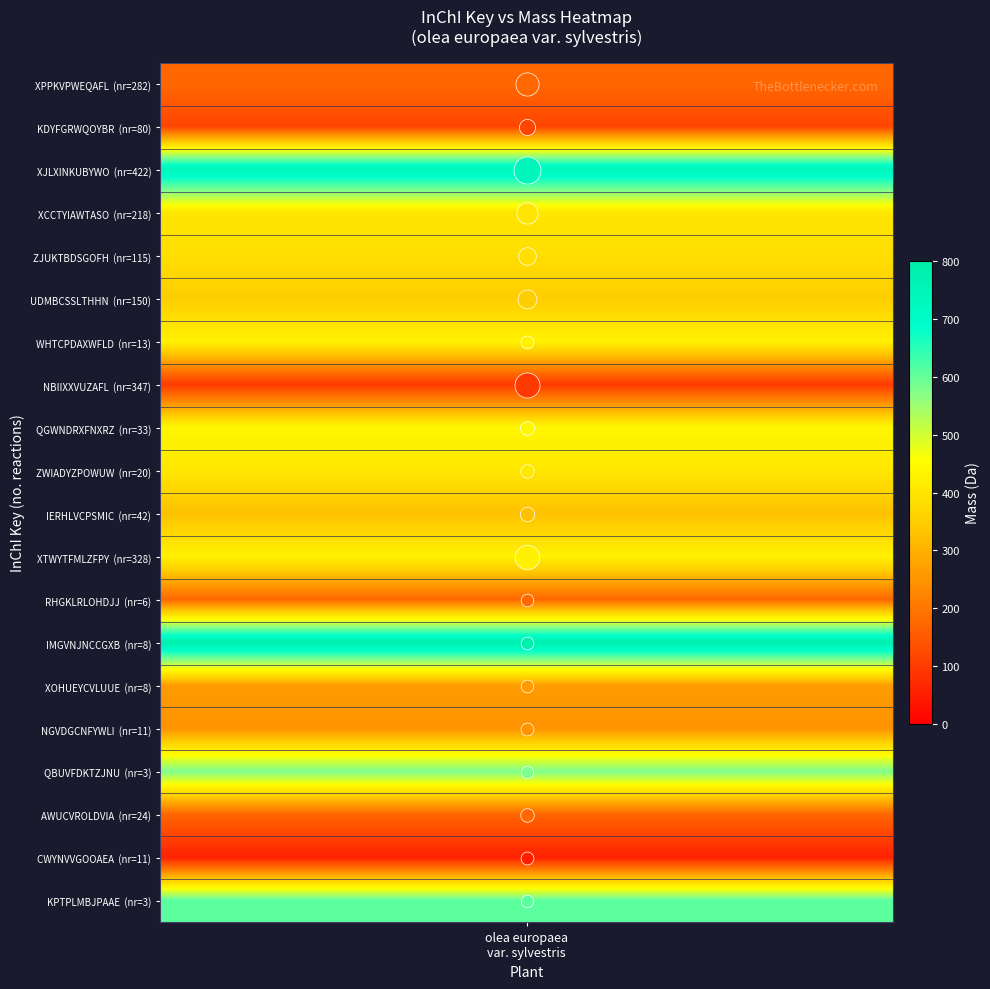

What is the smallest value displayed?

3.0